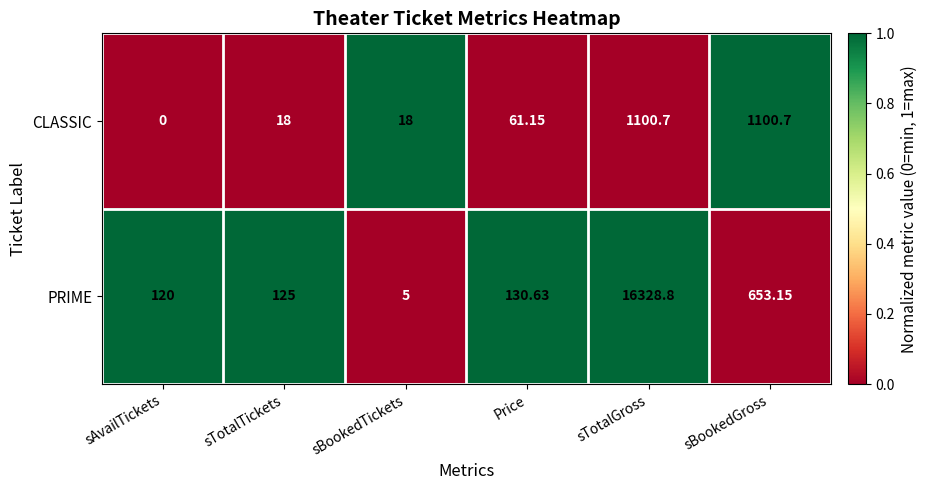

List the series in order of their peak value, lowest first.

CLASSIC, PRIME